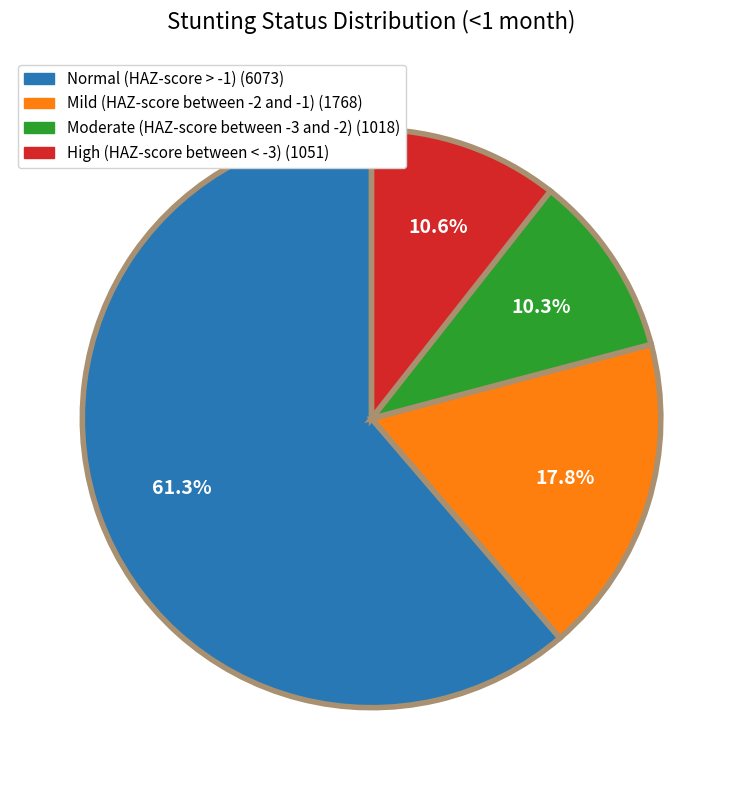

Is the sum of Mild (HAZ-score between -2 and -1) and Normal (HAZ-score > -1) greater than half?

Yes